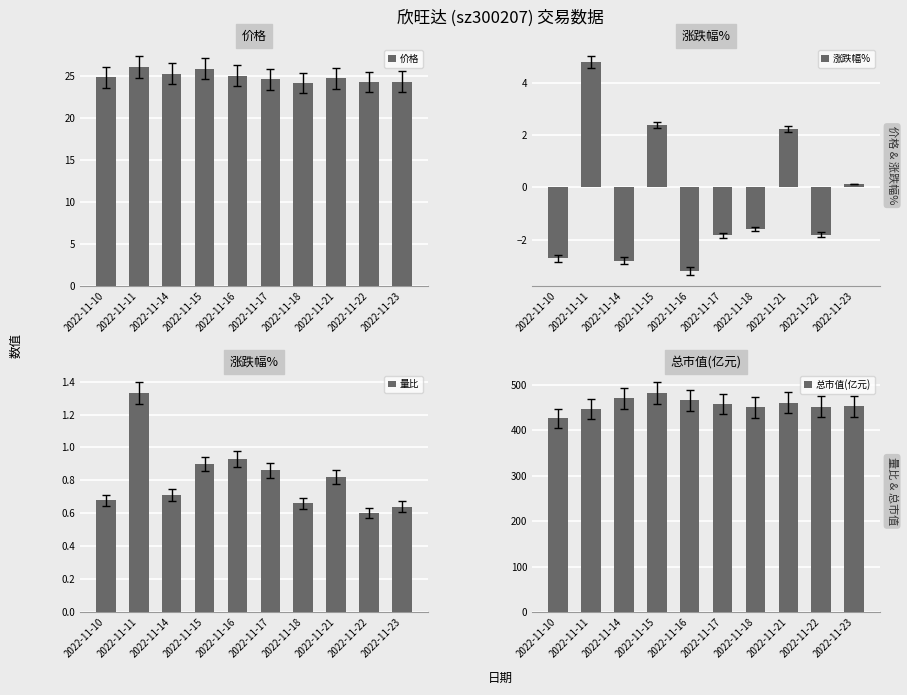

Rank the series at 2022-11-15 from lowest to highest value.

量比, 涨跌幅%, 价格, 总市值(亿元)